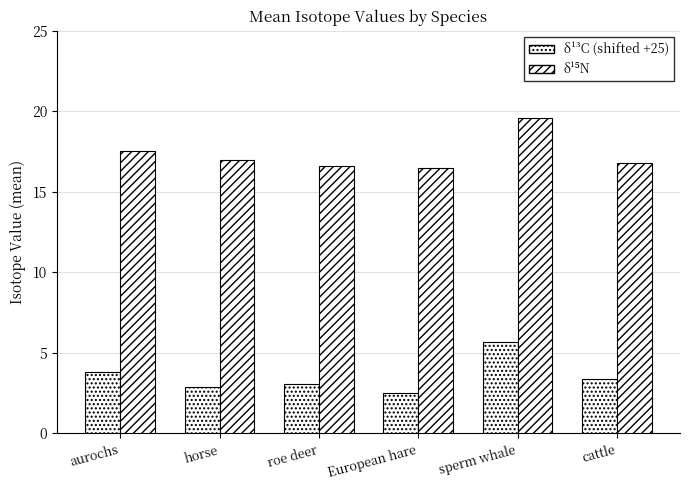

Count the number of data series in this chart.

2